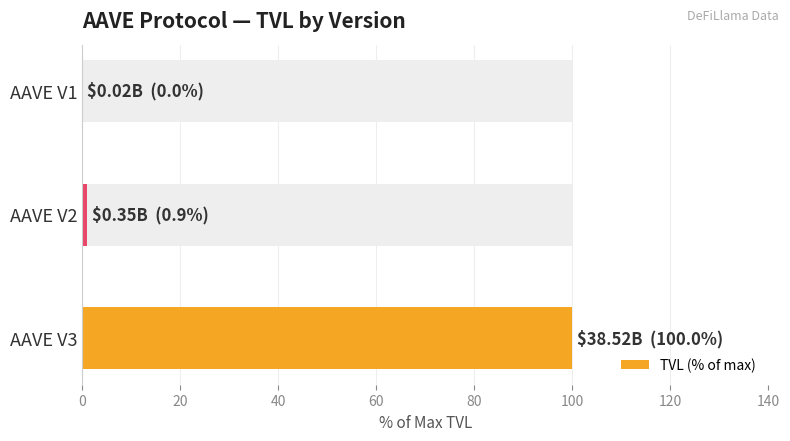

What is the difference between the values at 0 and 20?

99.1